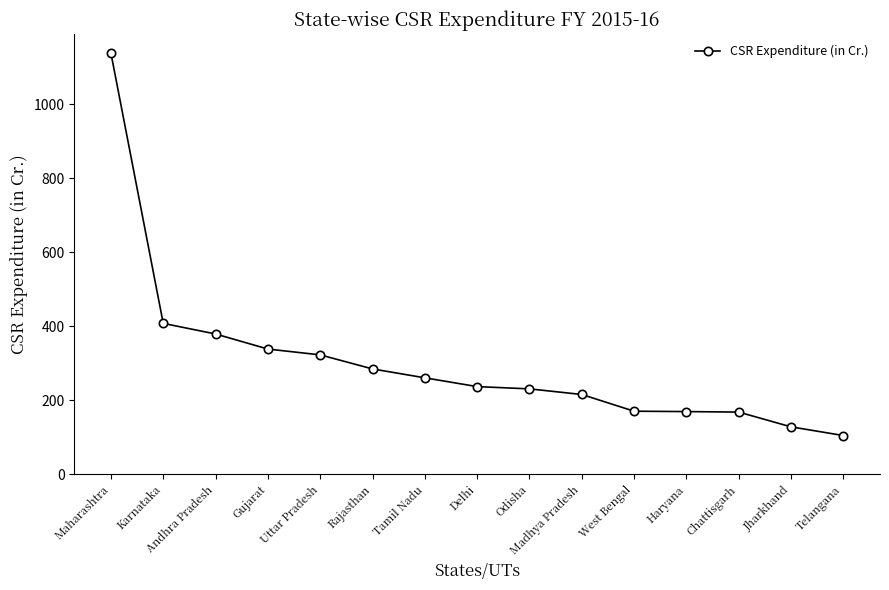

What position from the left is Karnataka?

2